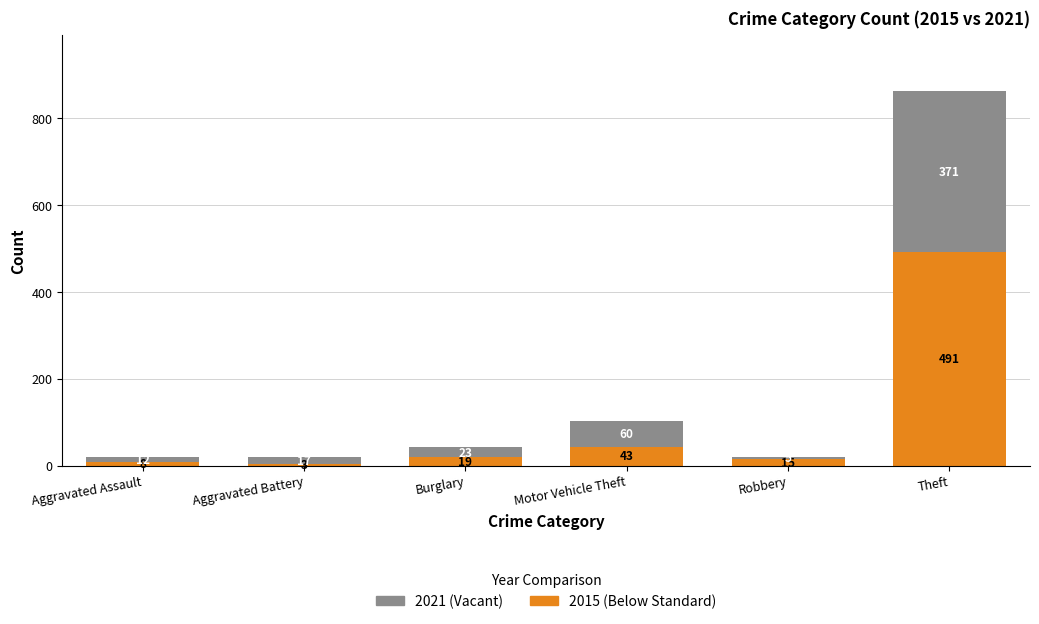

What is the total value across all series at Aggravated Assault?

20